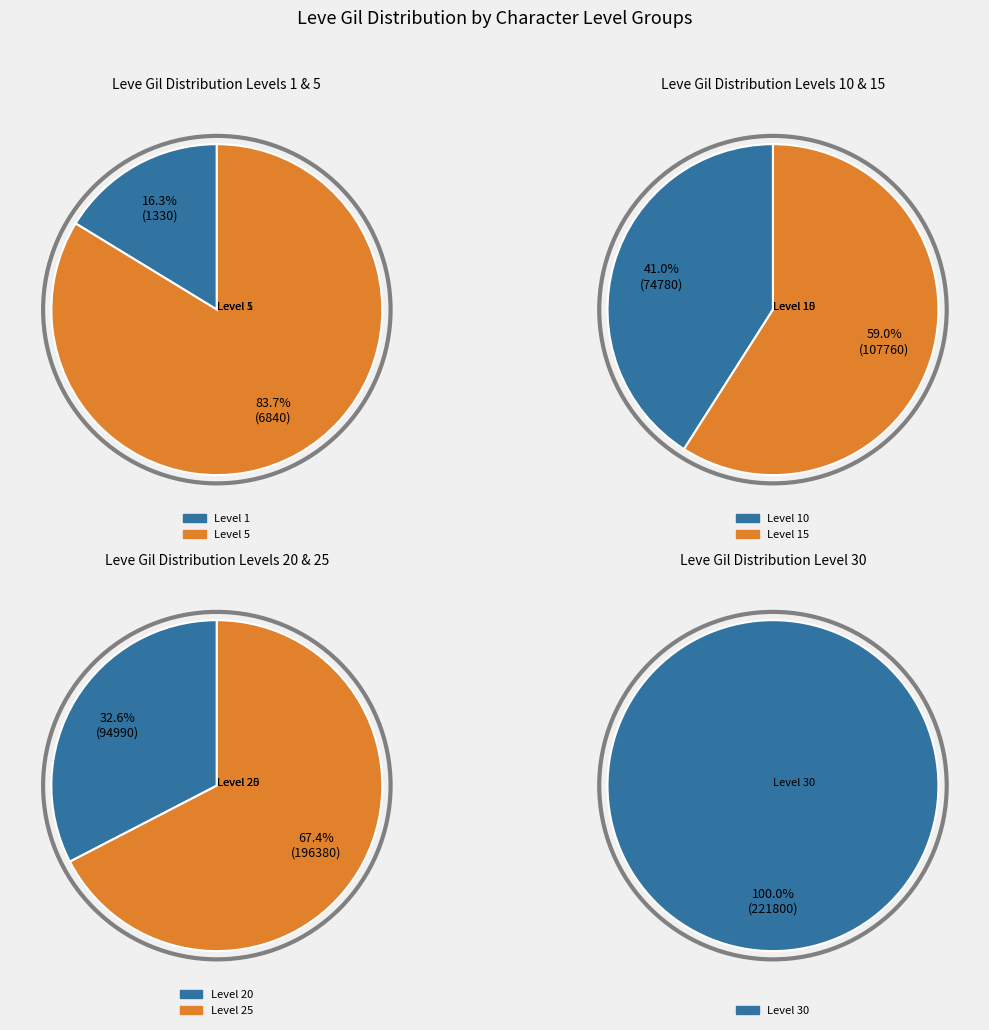

Is it true that Level 10 is 1% of the pie?

False